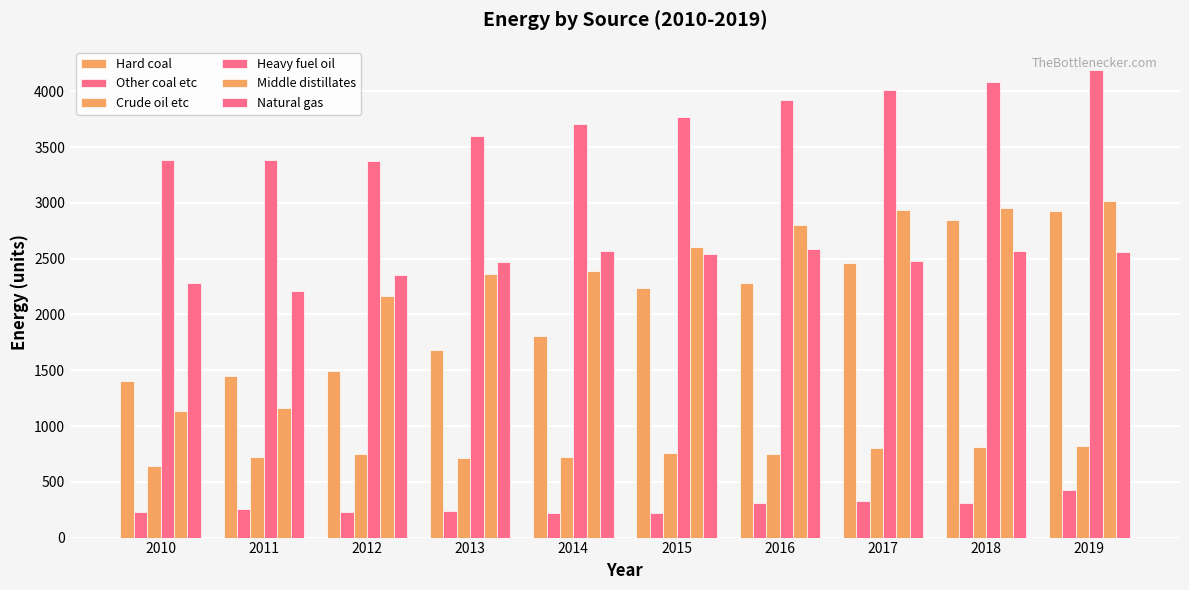

How many bars are there in total?

60